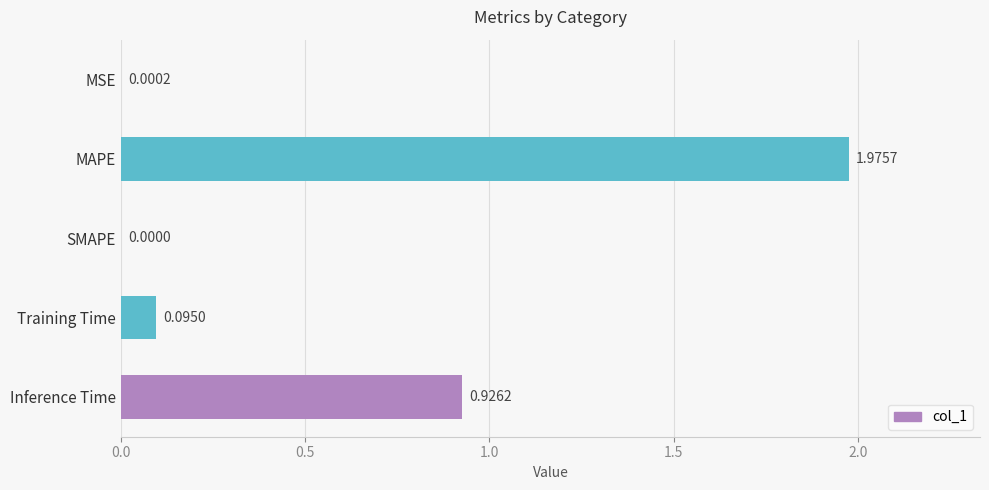

Where is the data nearest to the value 0?

SMAPE